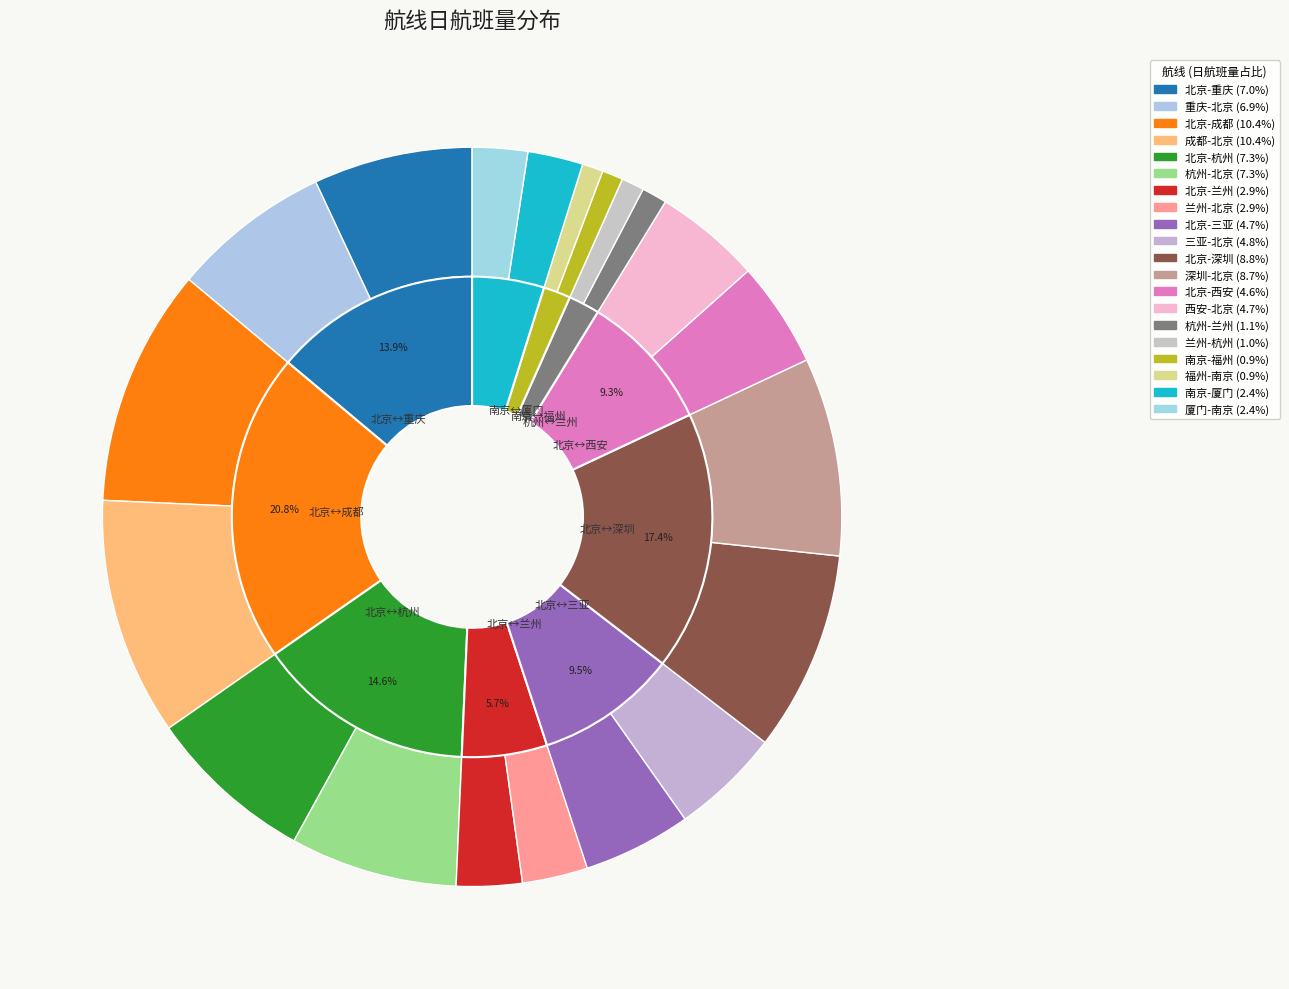

How many slices are in this pie chart?

20